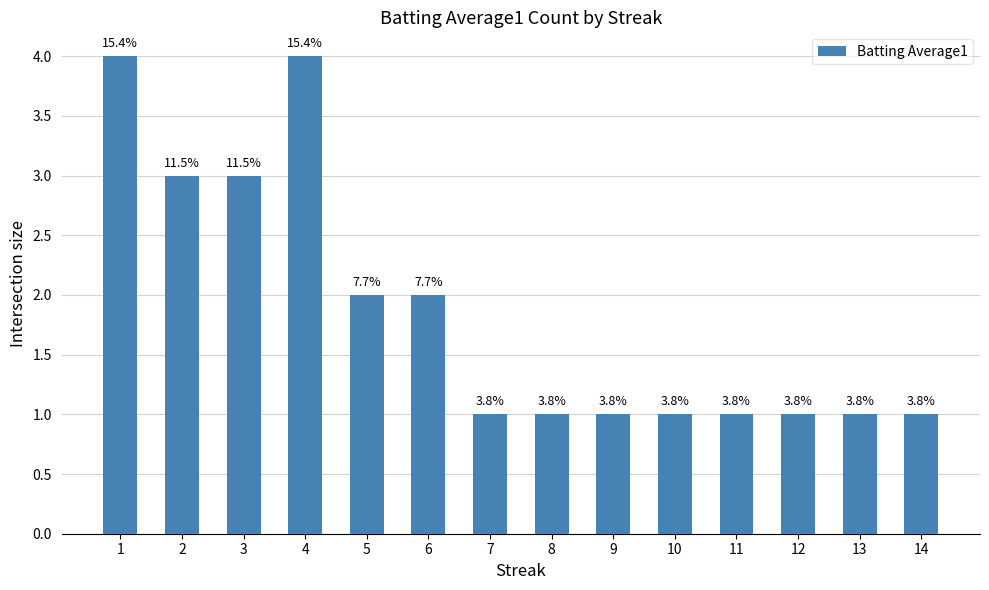

What is the change in value from 1 to 9?

-3